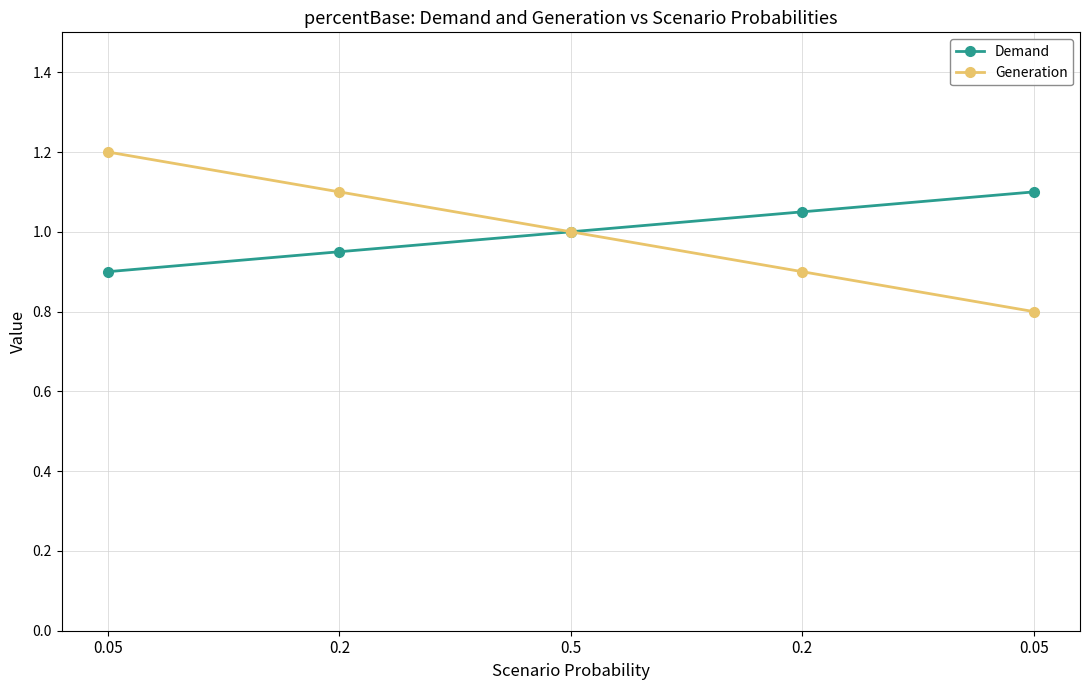

True or false: Demand and Generation cross at least once.

False